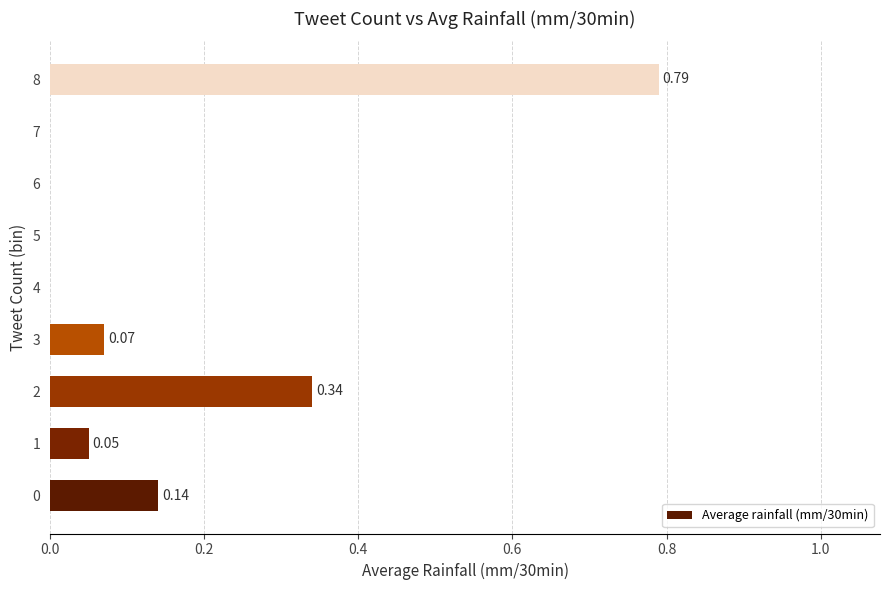

What is the sum of all values?

1.4